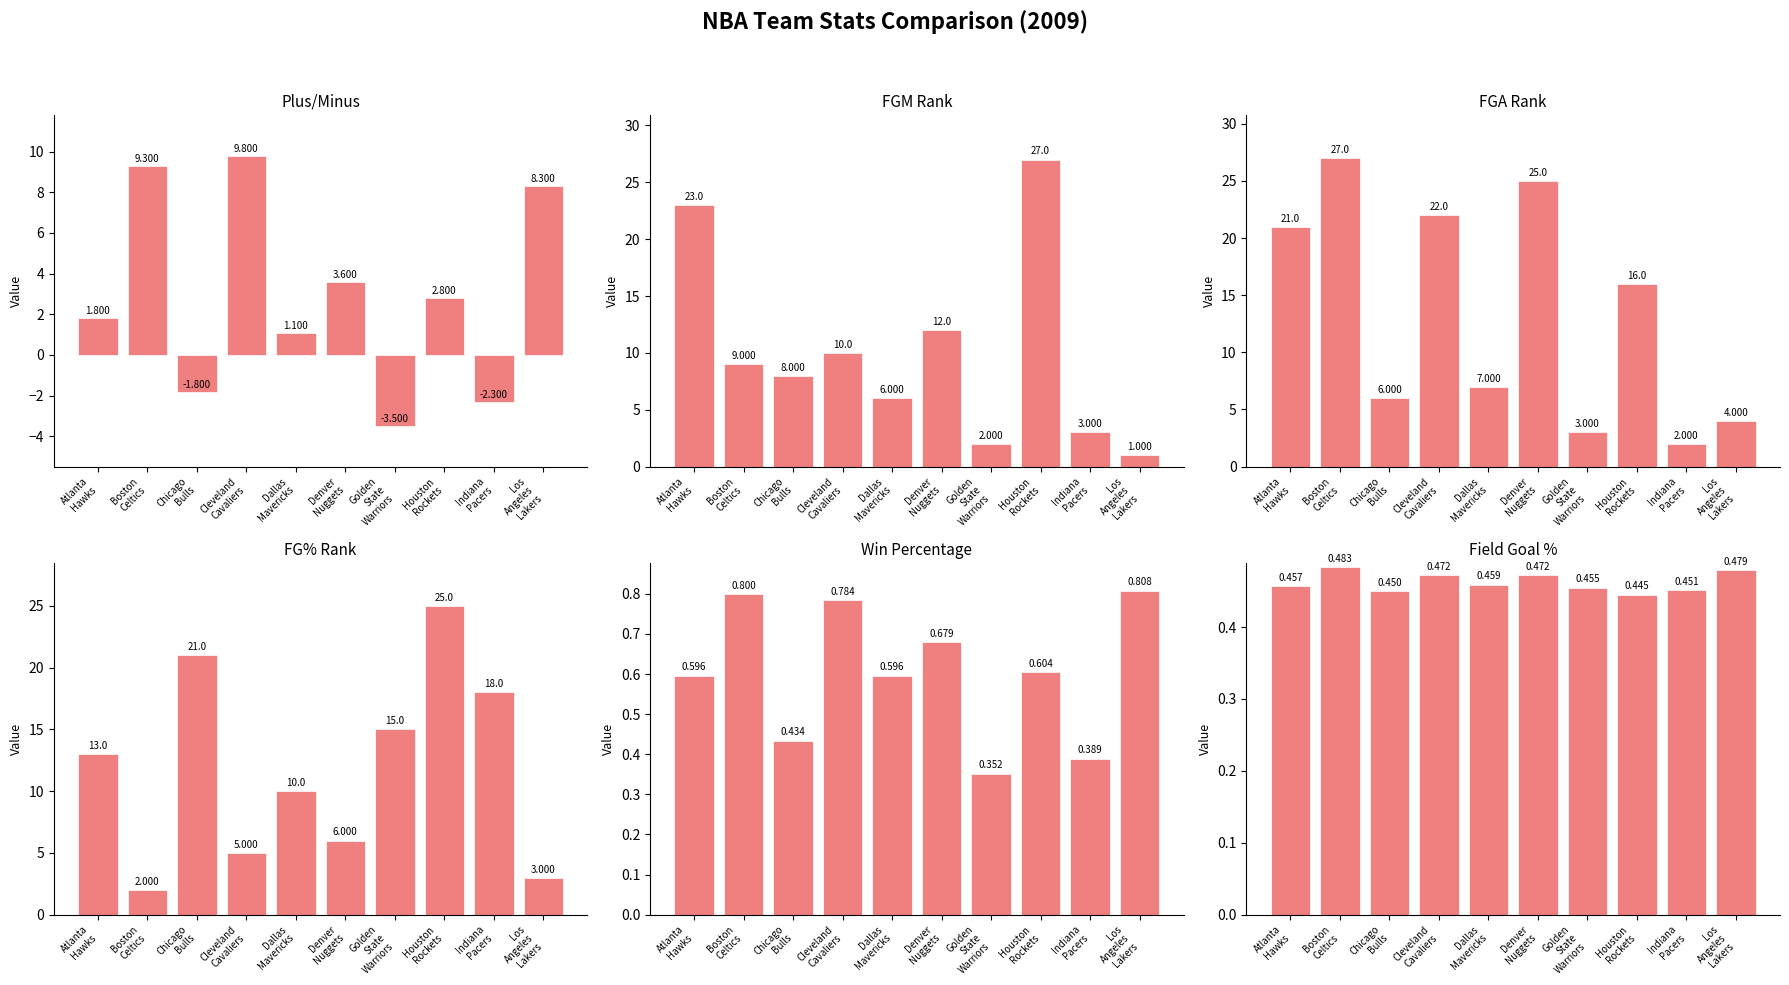

List the labels in order of FGM_RANK value, smallest first.

Los
Angeles
Lakers, Golden
State
Warriors, Indiana
Pacers, Dallas
Mavericks, Chicago
Bulls, Boston
Celtics, Cleveland
Cavaliers, Denver
Nuggets, Atlanta
Hawks, Houston
Rockets